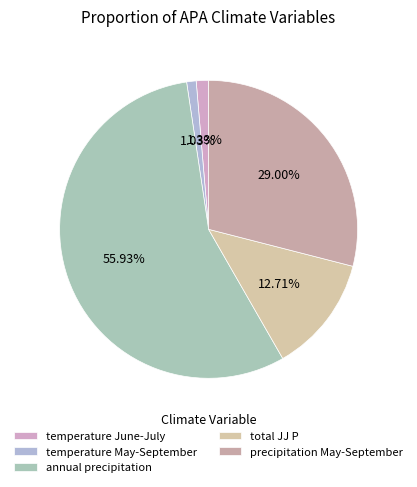

Do temperature June-July and annual precipitation together represent more than half of the pie?

Yes